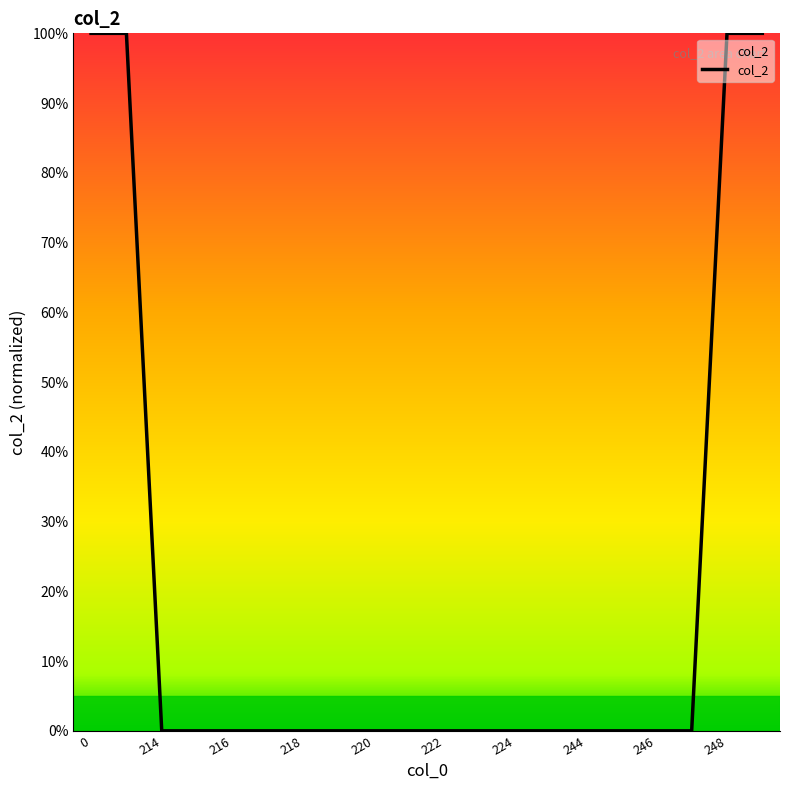

What is the maximum value shown in the chart?

100